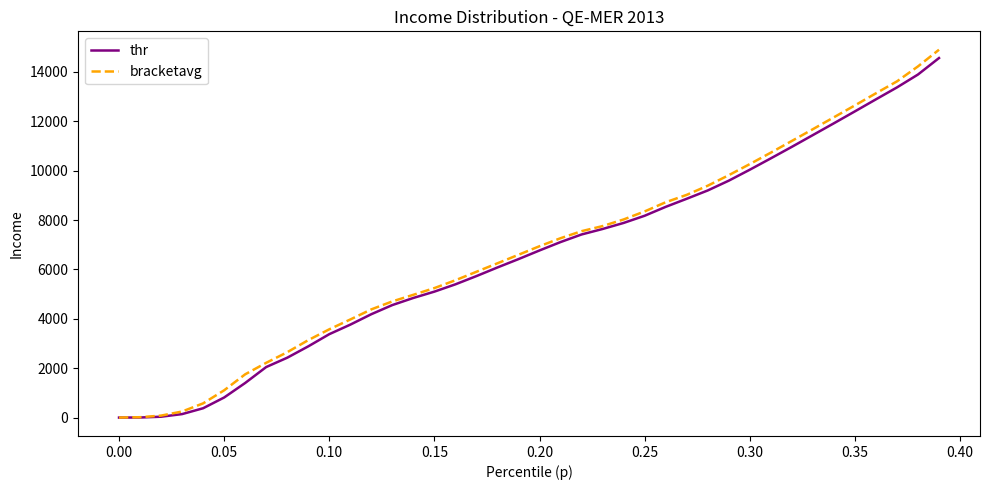

How many lines are shown in the chart?

2